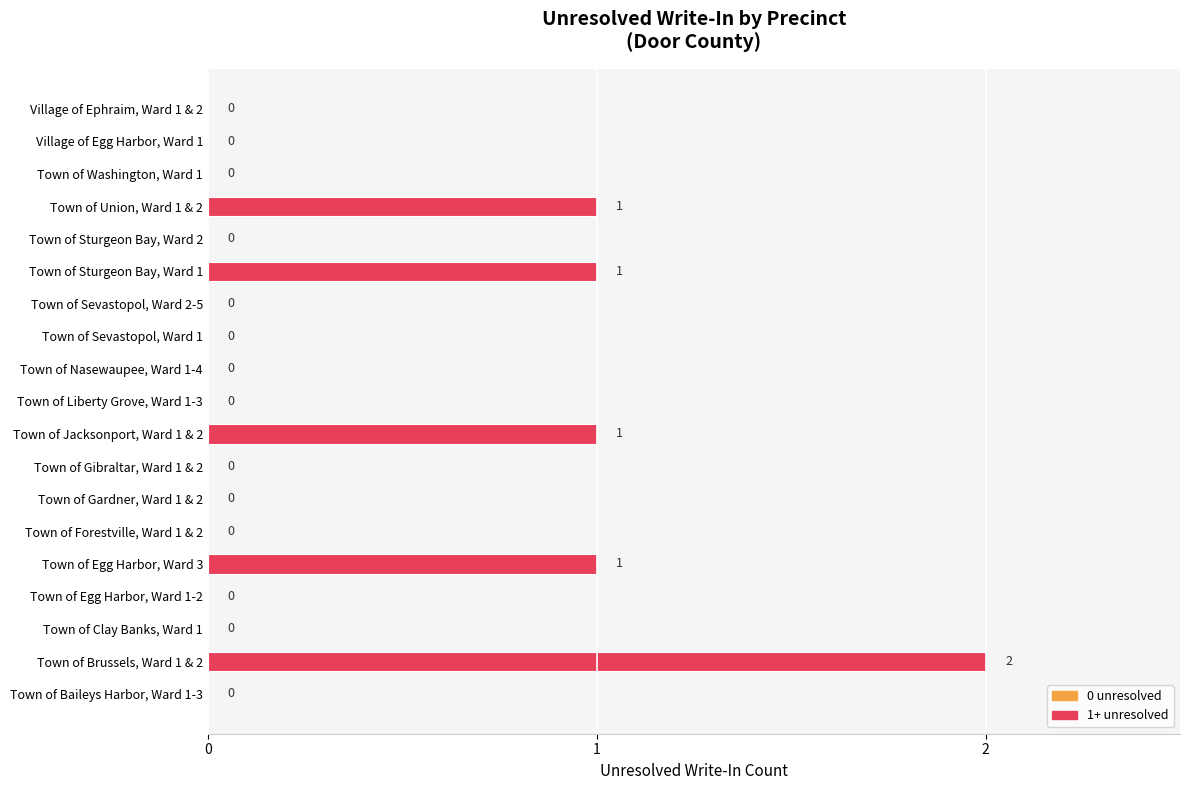

Which label corresponds to the largest value in the chart?

Town of Brussels, Ward 1 & 2